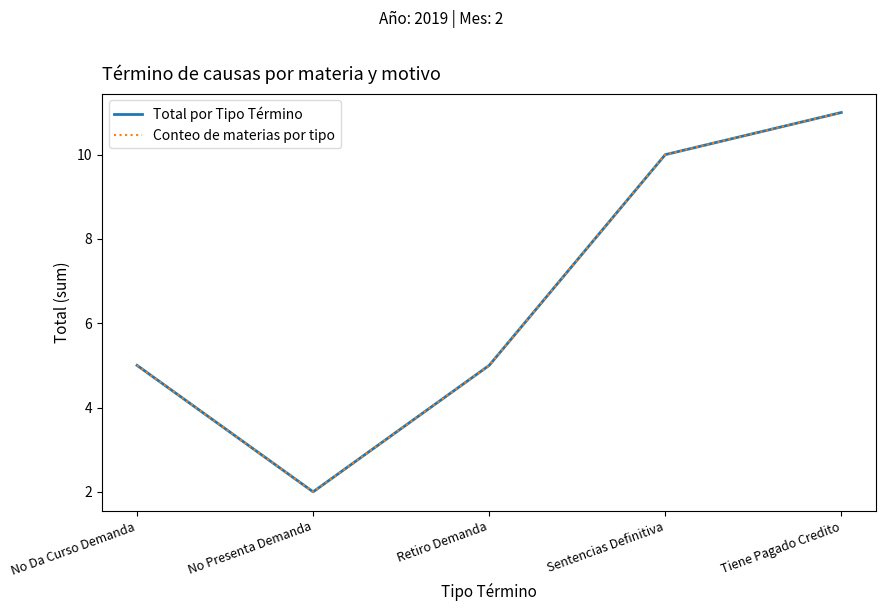

Does the chart have visible grid lines?

No